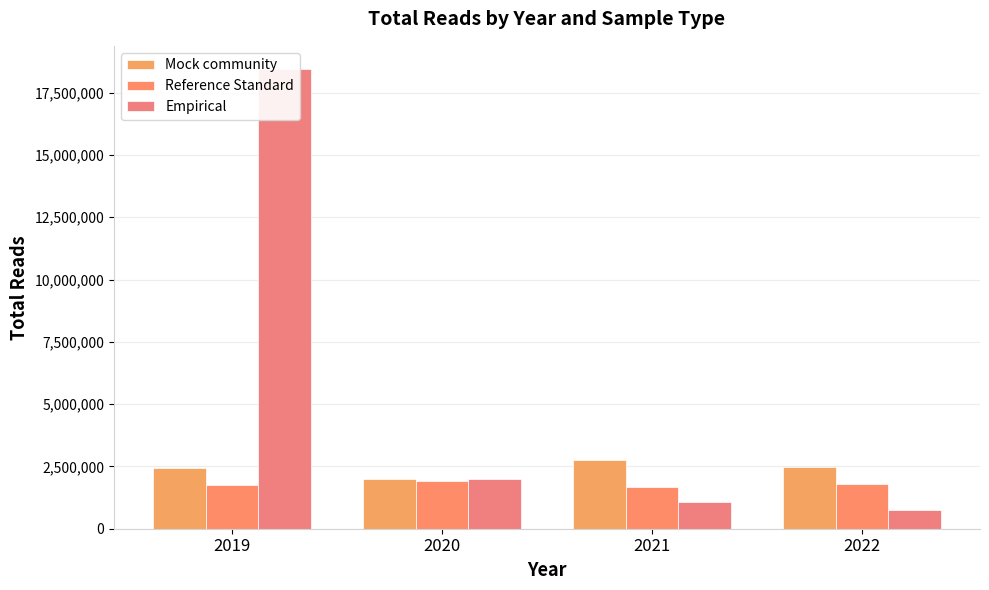

How many values in the Empirical series are below 1984390?

2